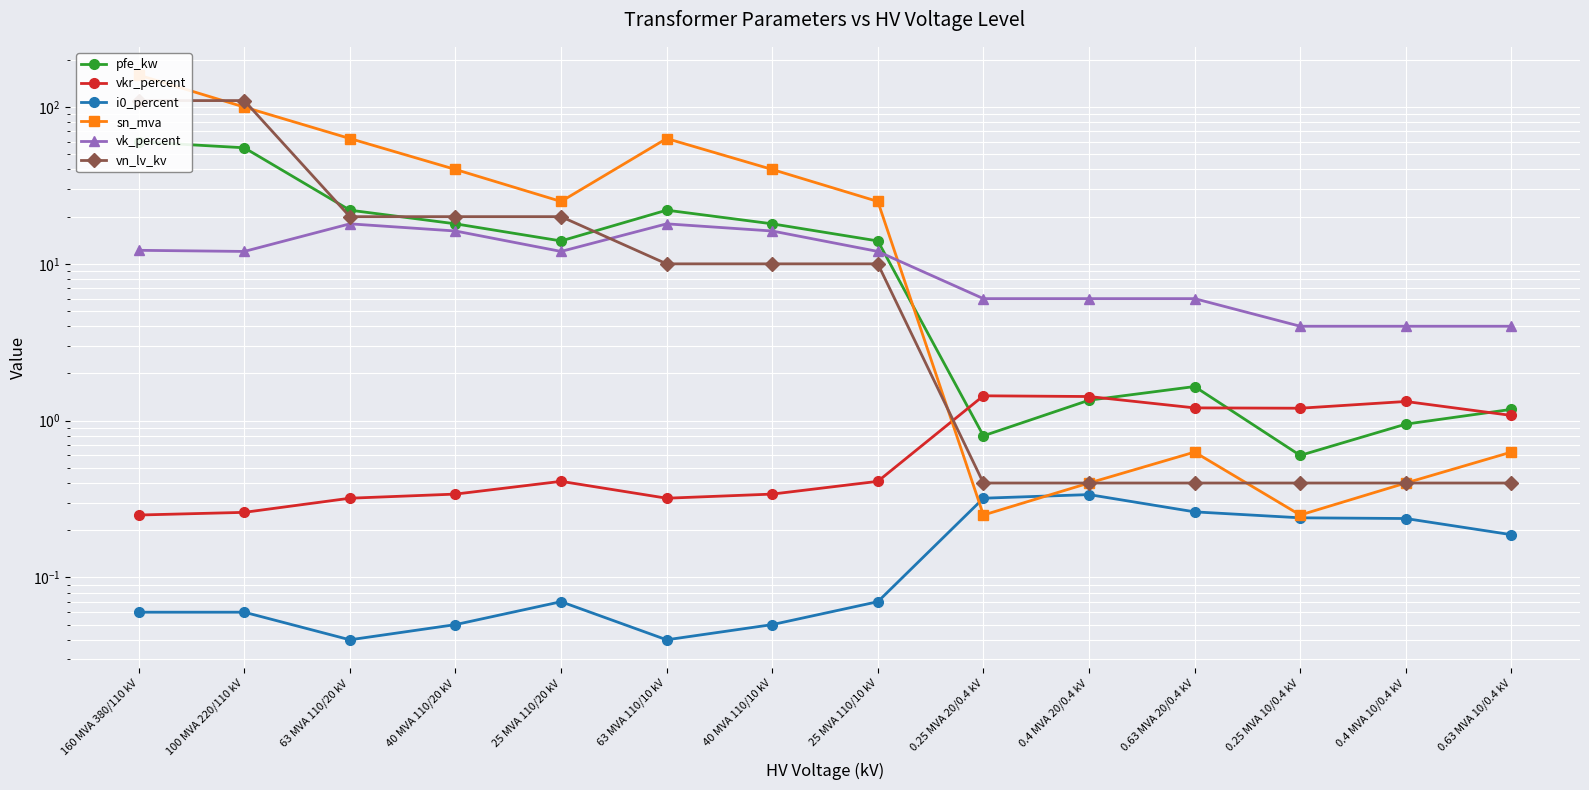

What is the average value of the i0_percent series?

0.1